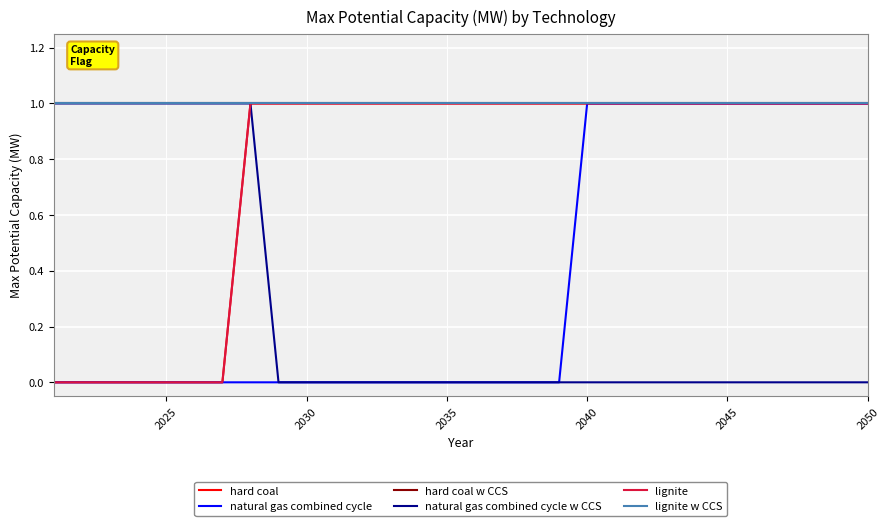

Reading left to right, extract all data points from this chart.

hard coal: 0	0	0	0	0	0	0	1	1	1	1	1	1	1	1	1	1	1	1	1	1	1	1	1	1	1	1	1	1	1
natural gas combined cycle: 0	0	0	0	0	0	0	0	0	0	0	0	0	0	0	0	0	0	0	1	1	1	1	1	1	1	1	1	1	1
hard coal w CCS: 1	1	1	1	1	1	1	1	1	1	1	1	1	1	1	1	1	1	1	1	1	1	1	1	1	1	1	1	1	1
natural gas combined cycle w CCS: 1	1	1	1	1	1	1	1	0	0	0	0	0	0	0	0	0	0	0	0	0	0	0	0	0	0	0	0	0	0
lignite: 0	0	0	0	0	0	0	1	1	1	1	1	1	1	1	1	1	1	1	1	1	1	1	1	1	1	1	1	1	1
lignite w CCS: 1	1	1	1	1	1	1	1	1	1	1	1	1	1	1	1	1	1	1	1	1	1	1	1	1	1	1	1	1	1